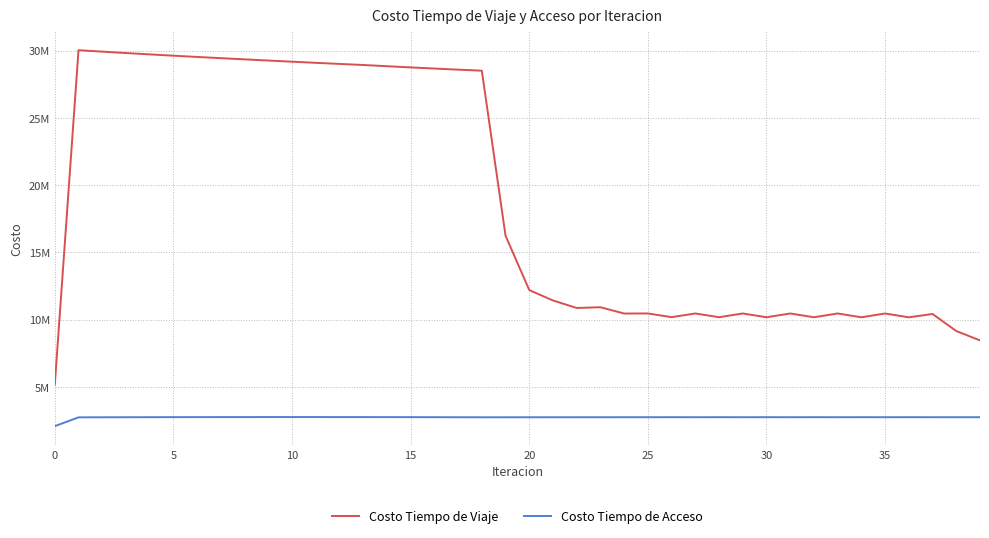

At how many categories does at least one series exceed 26731914?

18